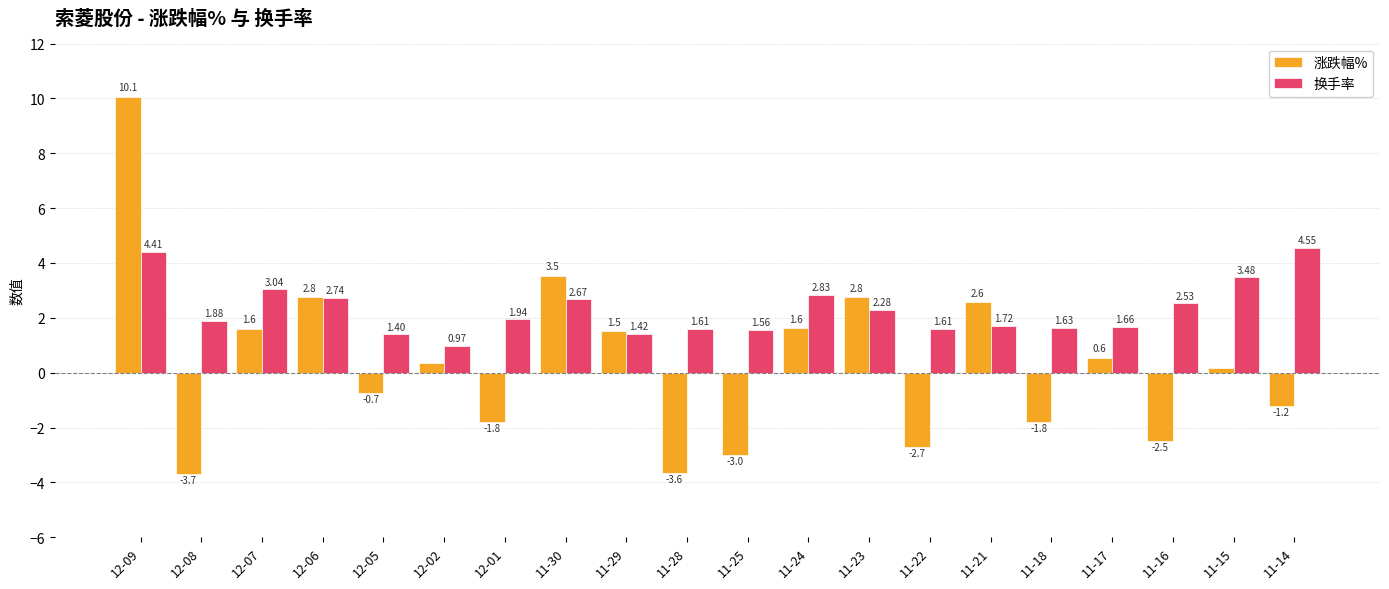

Which series has the largest range (max minus min)?

涨跌幅%